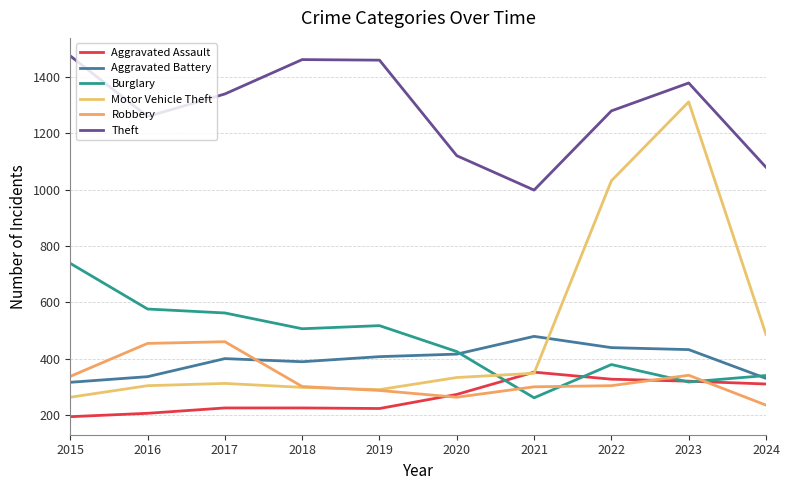

How many intersections are there between Burglary and Motor Vehicle Theft?

1